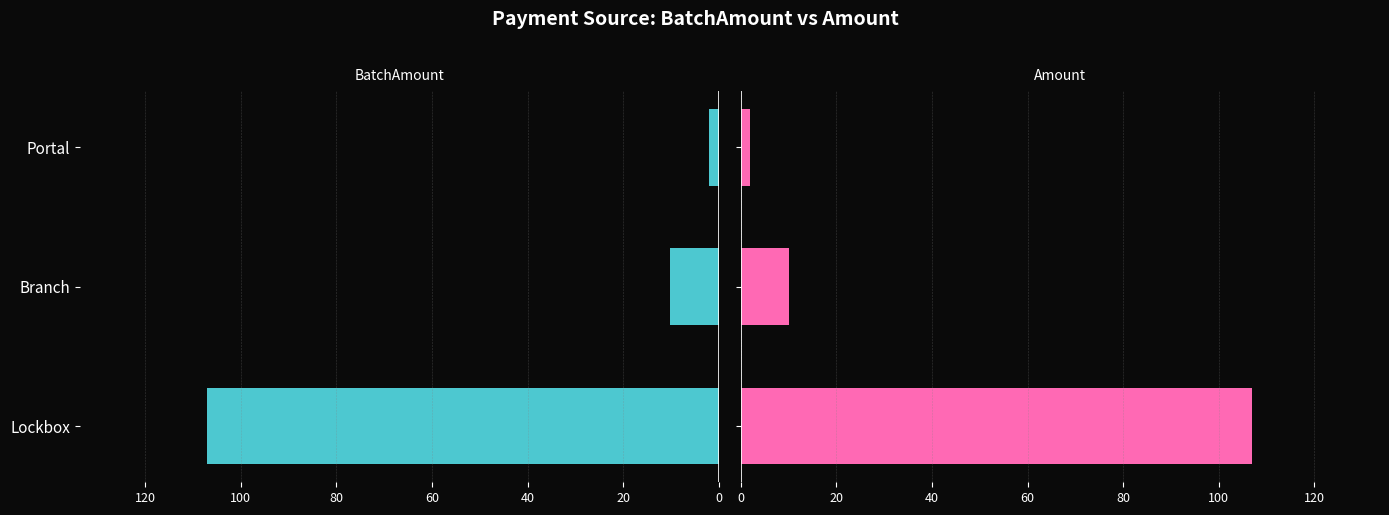

How many groups of bars are there?

3